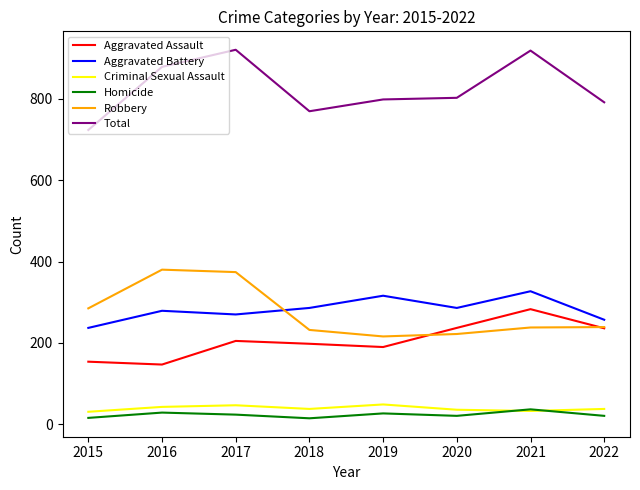

Is it true that Criminal Sexual Assault equals 47 at 2017?

True